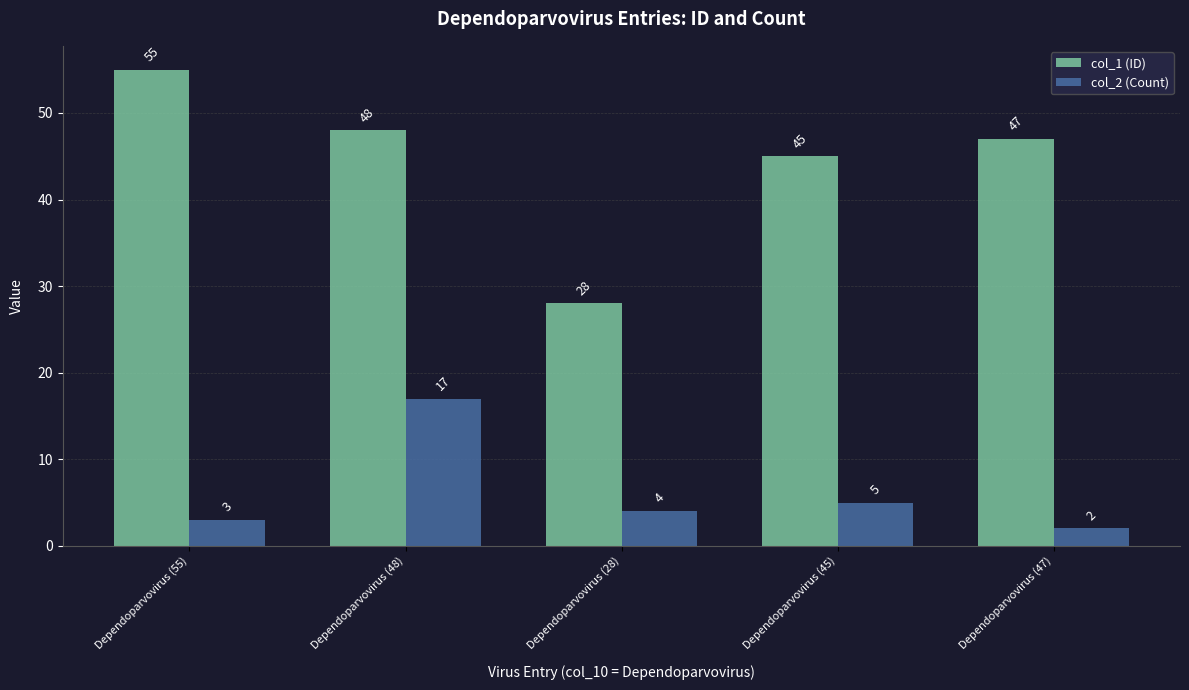

What is the difference between the maximum and minimum values in the col_1 (ID) series?

27